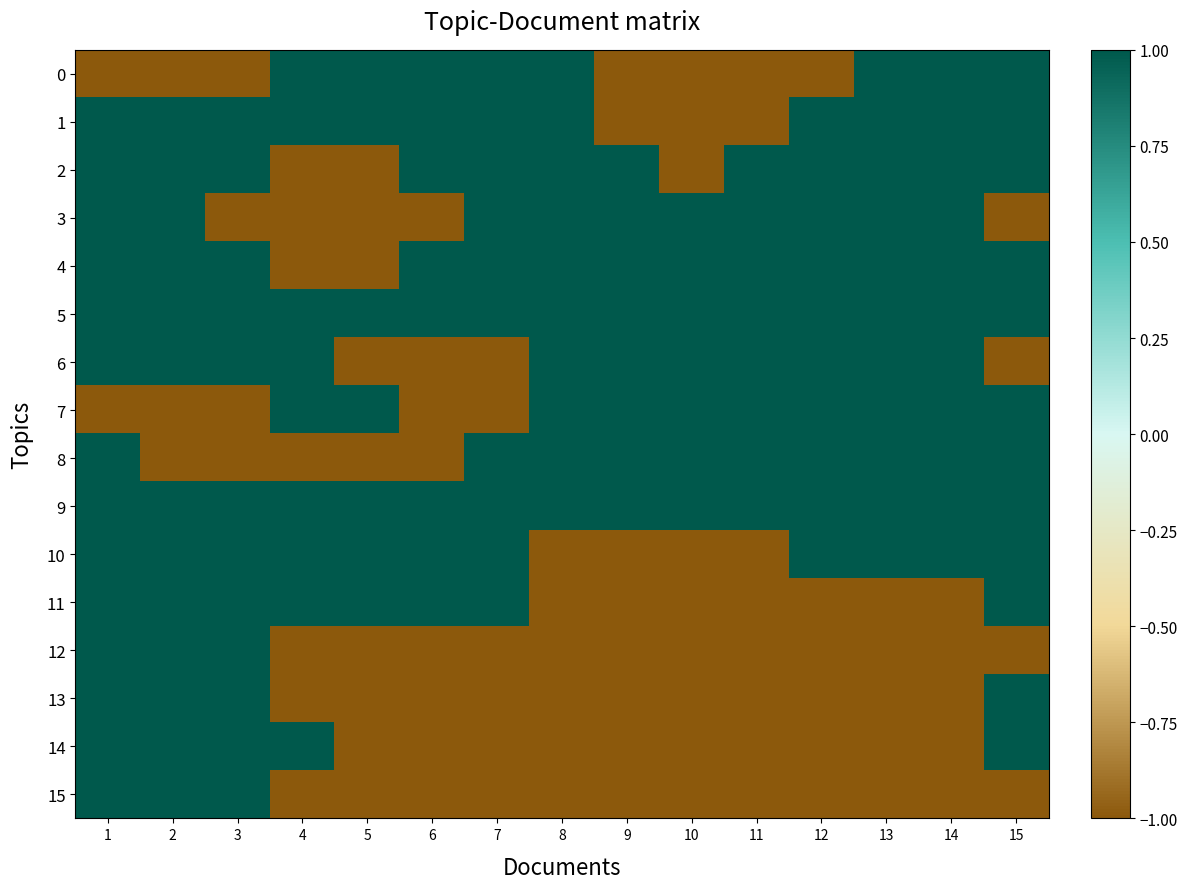

Reading left to right, transcribe all the data shown in this chart.

0: 1=-1	2=-1	3=-1	4=1	5=1	6=1	7=1	8=1	9=-1	10=-1	11=-1	12=-1	13=1	14=1	15=1
1: 1=1	2=1	3=1	4=1	5=1	6=1	7=1	8=1	9=-1	10=-1	11=-1	12=1	13=1	14=1	15=1
2: 1=1	2=1	3=1	4=-1	5=-1	6=1	7=1	8=1	9=1	10=-1	11=1	12=1	13=1	14=1	15=1
3: 1=1	2=1	3=-1	4=-1	5=-1	6=-1	7=1	8=1	9=1	10=1	11=1	12=1	13=1	14=1	15=-1
4: 1=1	2=1	3=1	4=-1	5=-1	6=1	7=1	8=1	9=1	10=1	11=1	12=1	13=1	14=1	15=1
5: 1=1	2=1	3=1	4=1	5=1	6=1	7=1	8=1	9=1	10=1	11=1	12=1	13=1	14=1	15=1
6: 1=1	2=1	3=1	4=1	5=-1	6=-1	7=-1	8=1	9=1	10=1	11=1	12=1	13=1	14=1	15=-1
7: 1=-1	2=-1	3=-1	4=1	5=1	6=-1	7=-1	8=1	9=1	10=1	11=1	12=1	13=1	14=1	15=1
8: 1=1	2=-1	3=-1	4=-1	5=-1	6=-1	7=1	8=1	9=1	10=1	11=1	12=1	13=1	14=1	15=1
9: 1=1	2=1	3=1	4=1	5=1	6=1	7=1	8=1	9=1	10=1	11=1	12=1	13=1	14=1	15=1
10: 1=1	2=1	3=1	4=1	5=1	6=1	7=1	8=-1	9=-1	10=-1	11=-1	12=1	13=1	14=1	15=1
11: 1=1	2=1	3=1	4=1	5=1	6=1	7=1	8=-1	9=-1	10=-1	11=-1	12=-1	13=-1	14=-1	15=1
12: 1=1	2=1	3=1	4=-1	5=-1	6=-1	7=-1	8=-1	9=-1	10=-1	11=-1	12=-1	13=-1	14=-1	15=-1
13: 1=1	2=1	3=1	4=-1	5=-1	6=-1	7=-1	8=-1	9=-1	10=-1	11=-1	12=-1	13=-1	14=-1	15=1
14: 1=1	2=1	3=1	4=1	5=-1	6=-1	7=-1	8=-1	9=-1	10=-1	11=-1	12=-1	13=-1	14=-1	15=1
15: 1=1	2=1	3=1	4=-1	5=-1	6=-1	7=-1	8=-1	9=-1	10=-1	11=-1	12=-1	13=-1	14=-1	15=-1